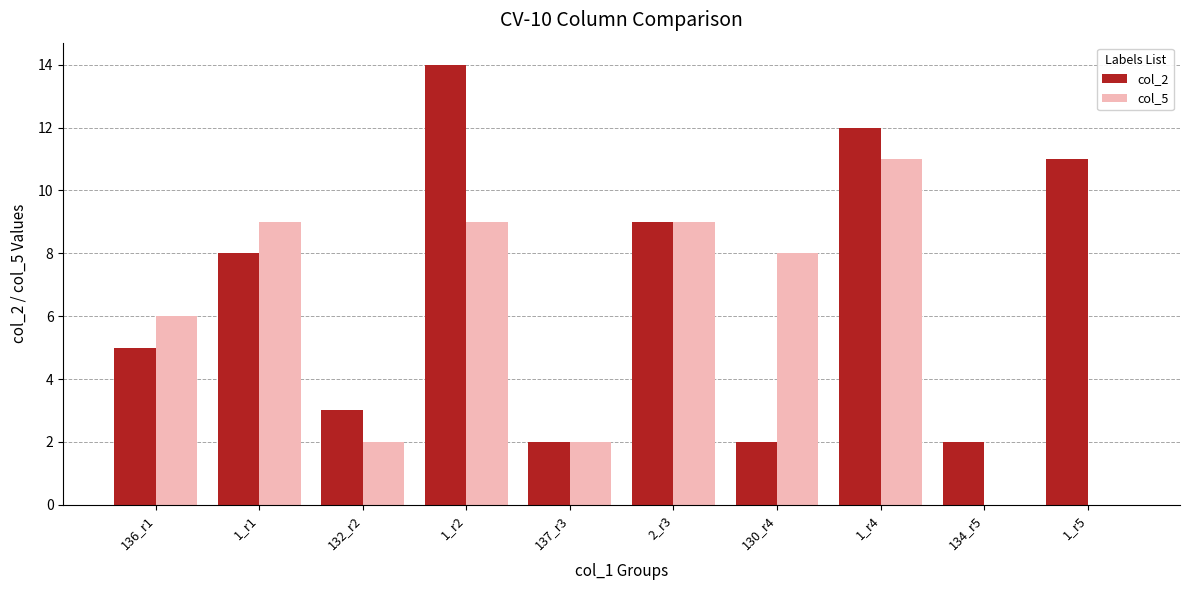

The value of col_2 at 1_r4 is 12. True or false?

True